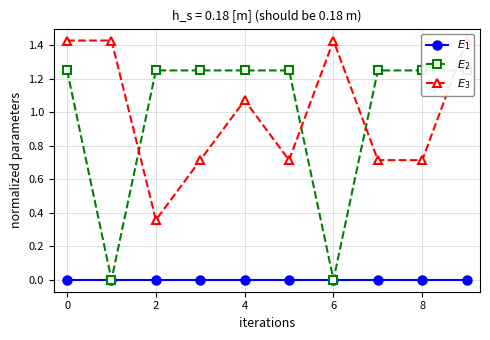

In $E_3$, how many points are lower than both neighbors (excluding endpoints)?

2